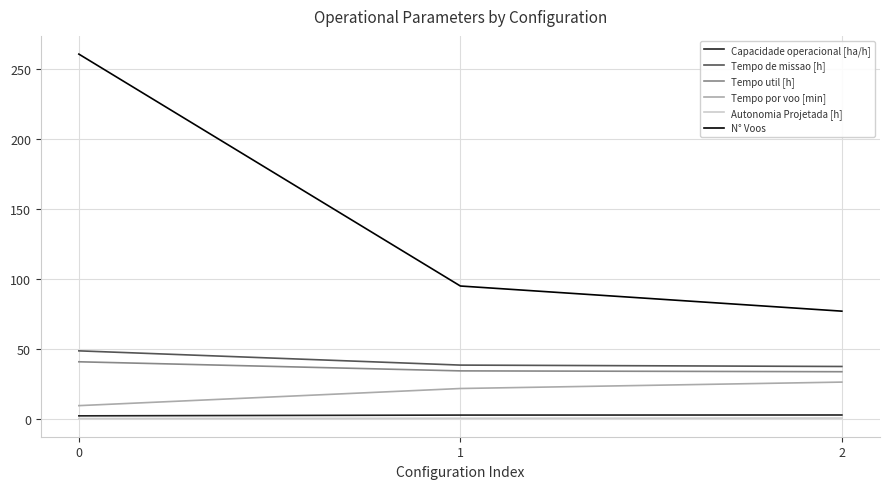

The value of Tempo por voo [min] at 0 is 9.4. True or false?

True